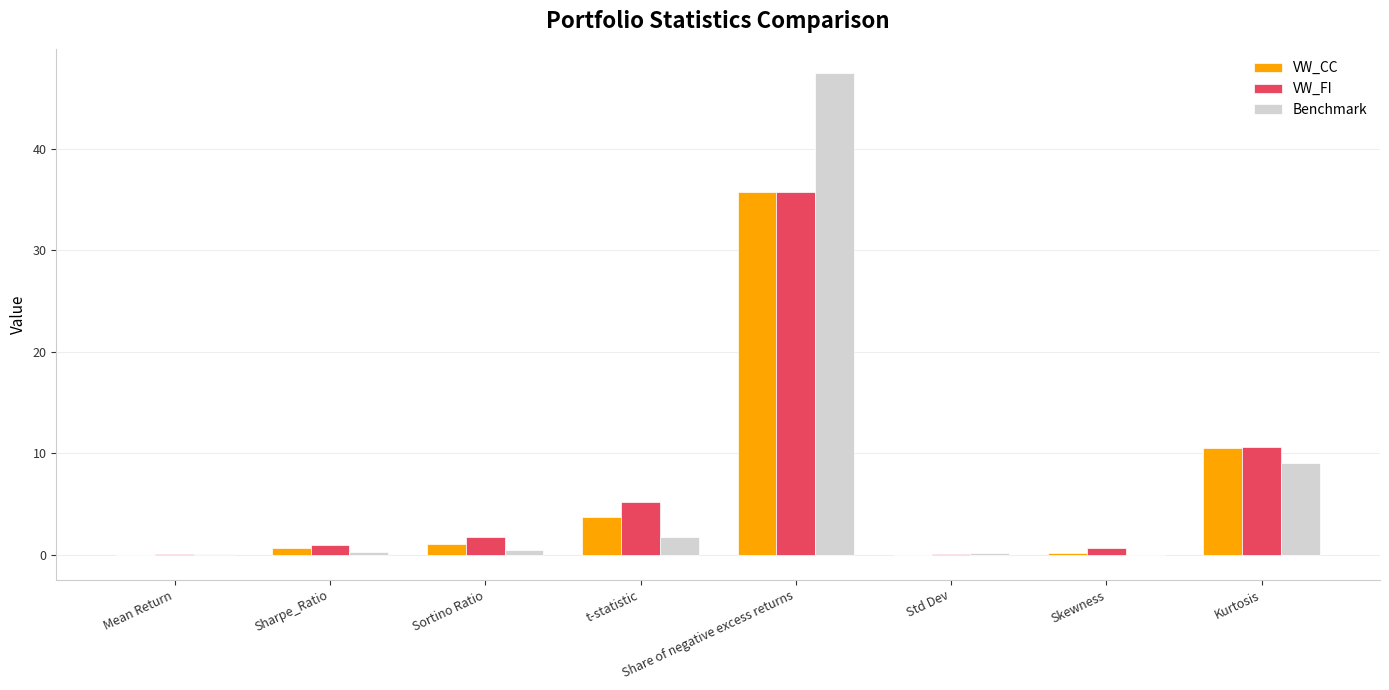

At which category is the sum across all series the highest?

Share of negative excess returns